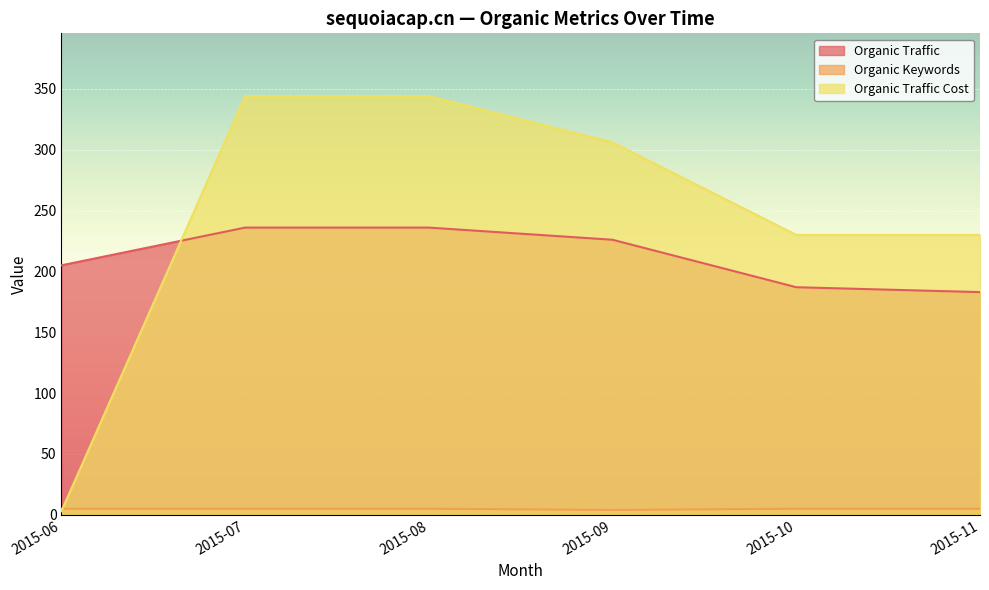

Count the Organic Traffic Cost values in the range 230 to 344.

5